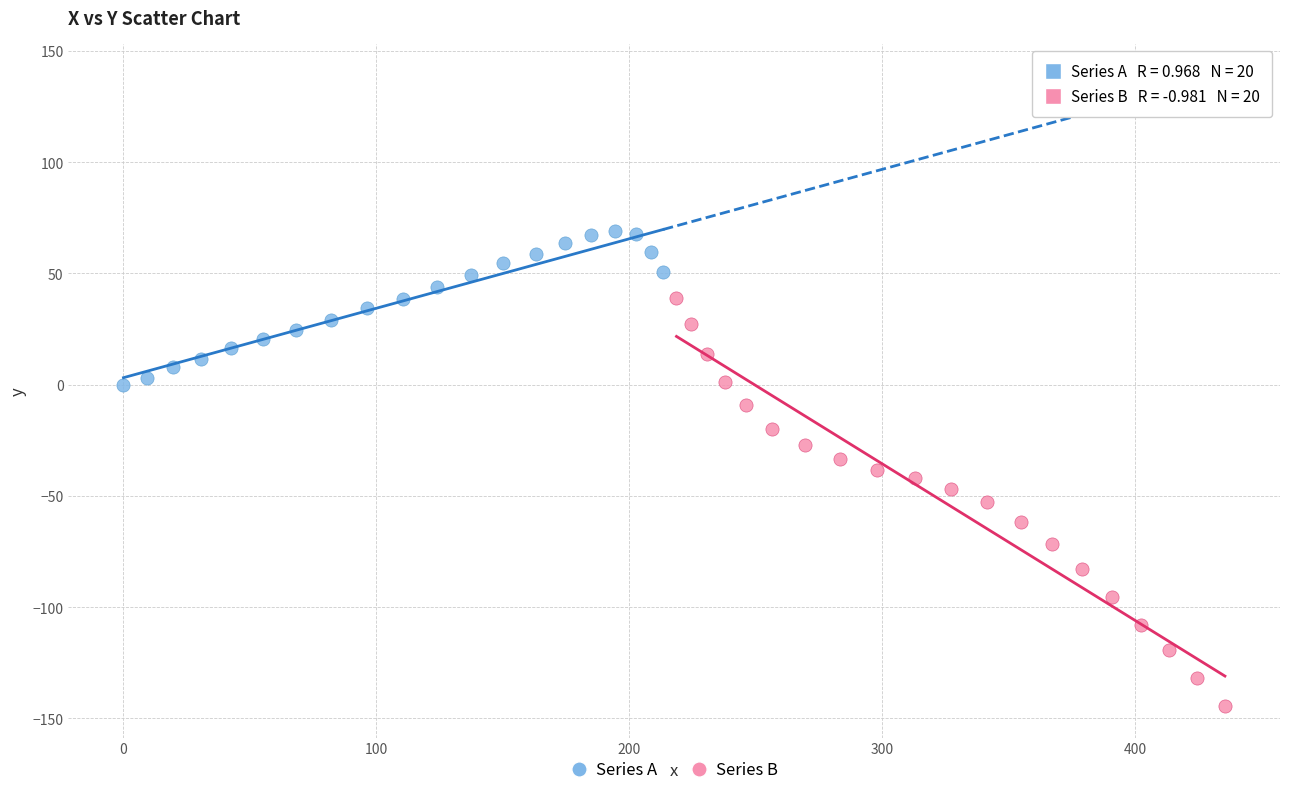

Which series reaches the minimum Y coordinate?

Series B